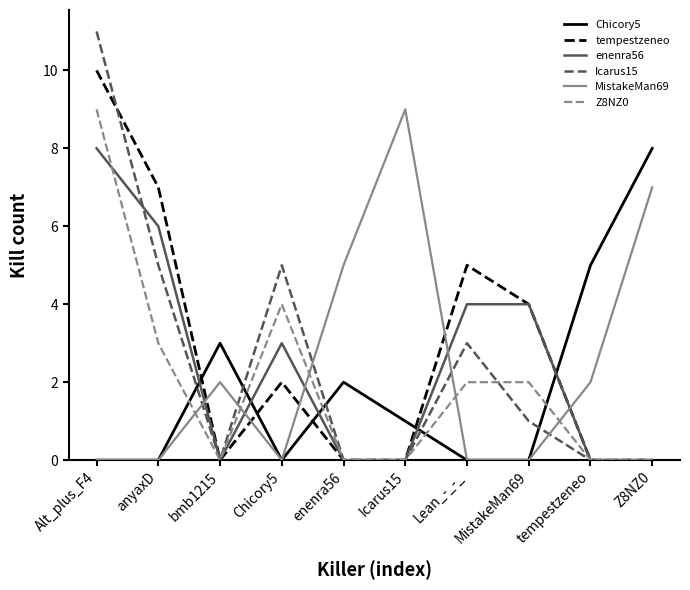

Count the number of categories in the chart.

10